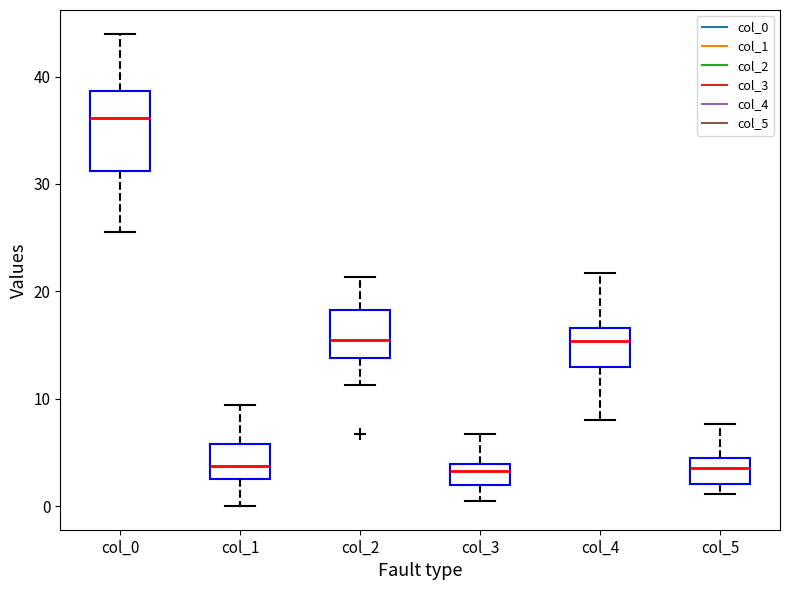

Where is the lower edge of the box for col_4 on the y-axis? The values are not printed on the chart, so give them approximately, as read against the axis.

13